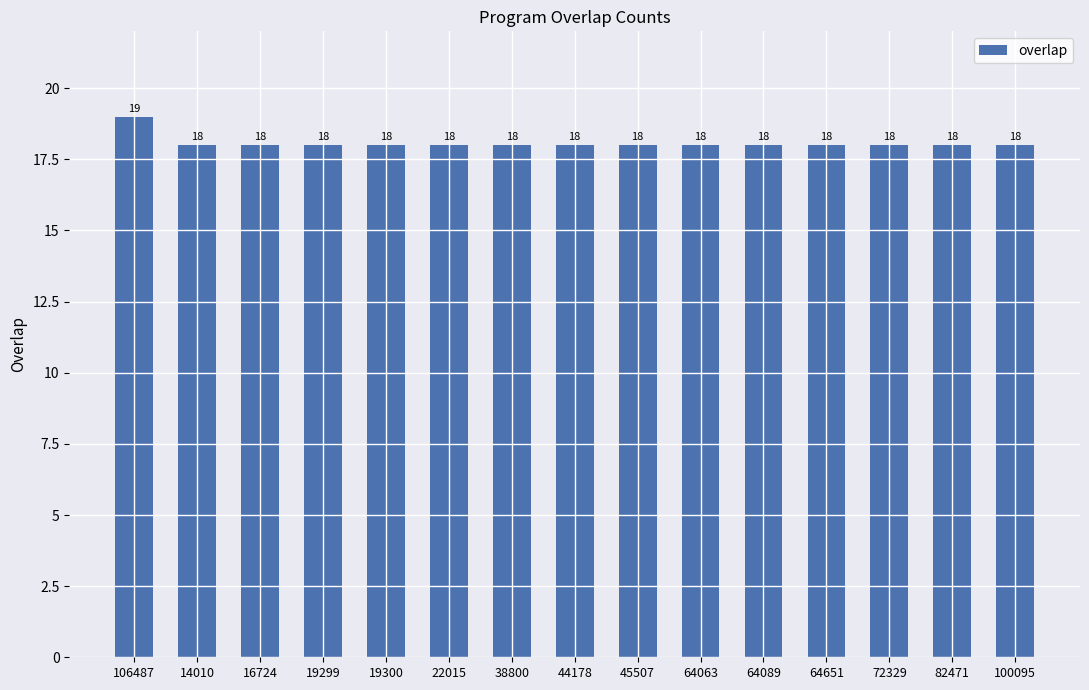

What is the approximate value at 100095?

18